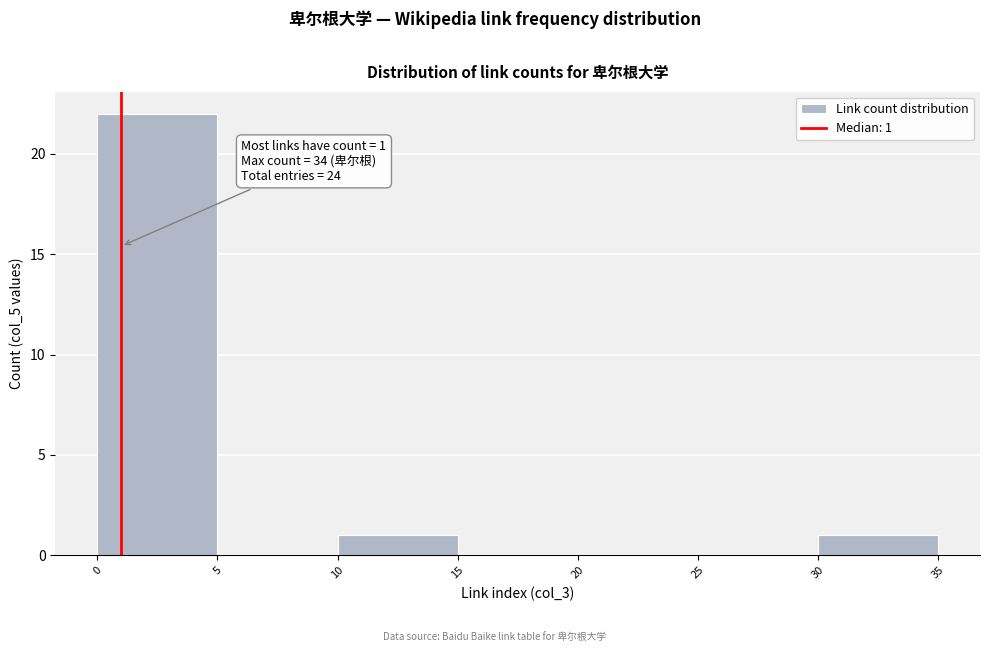

Which range on the x-axis has the tallest bar?

0 to 5